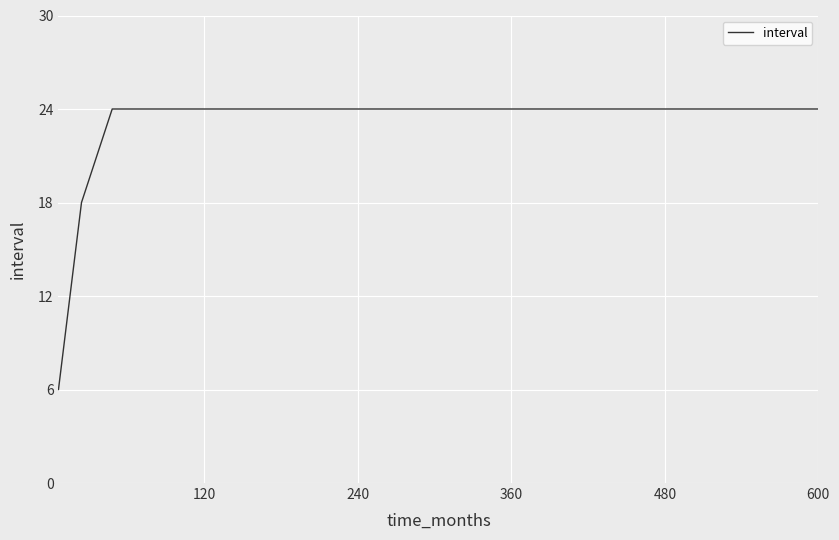

What is the difference between the maximum and minimum values?

18